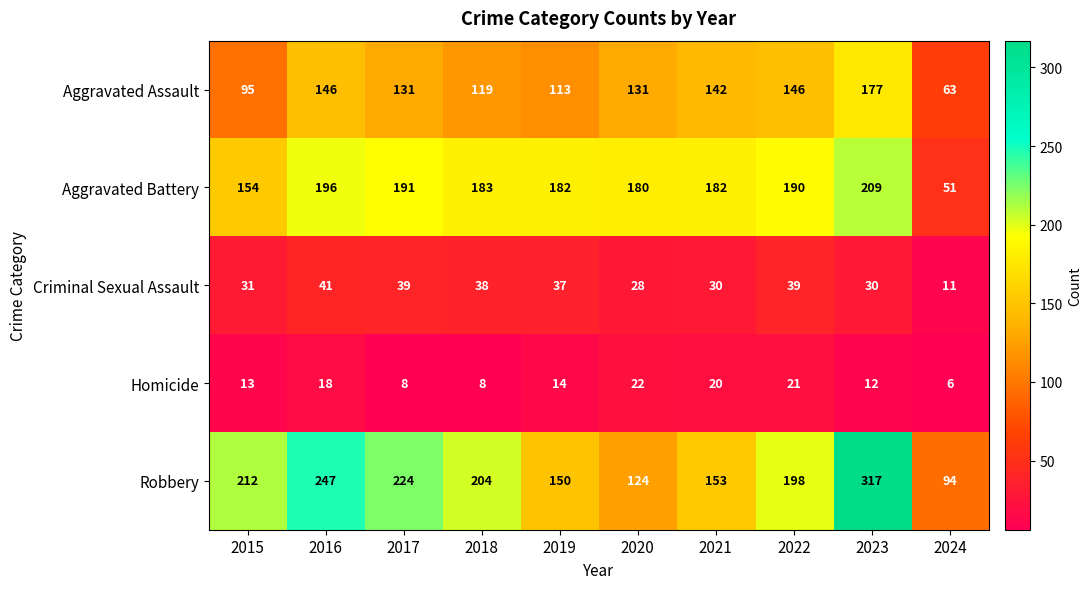

What is the total value across all series at 2021?

527